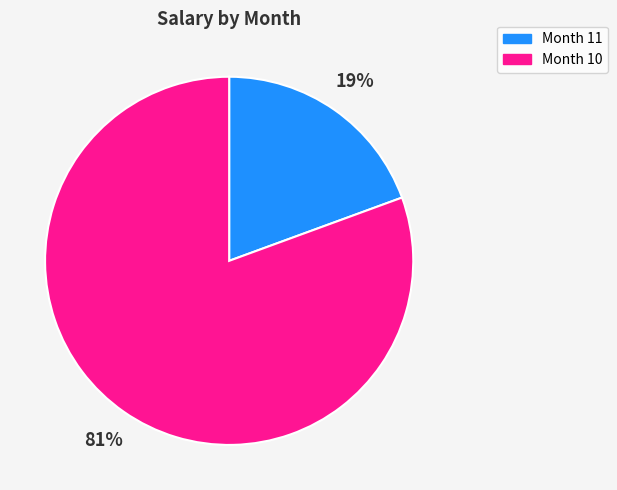

Does any single category account for the majority?

Yes